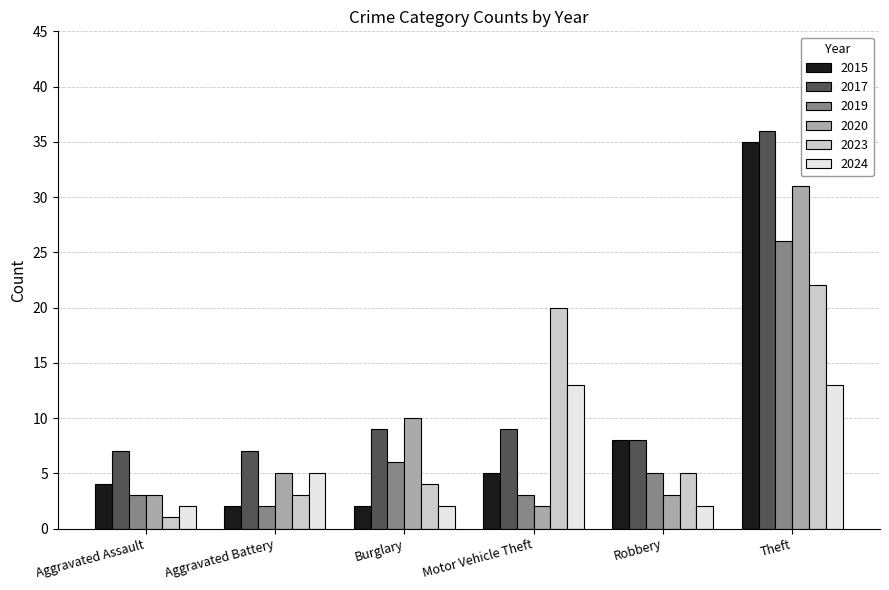

Between Motor Vehicle Theft and Theft, which series saw the biggest shift?

2015